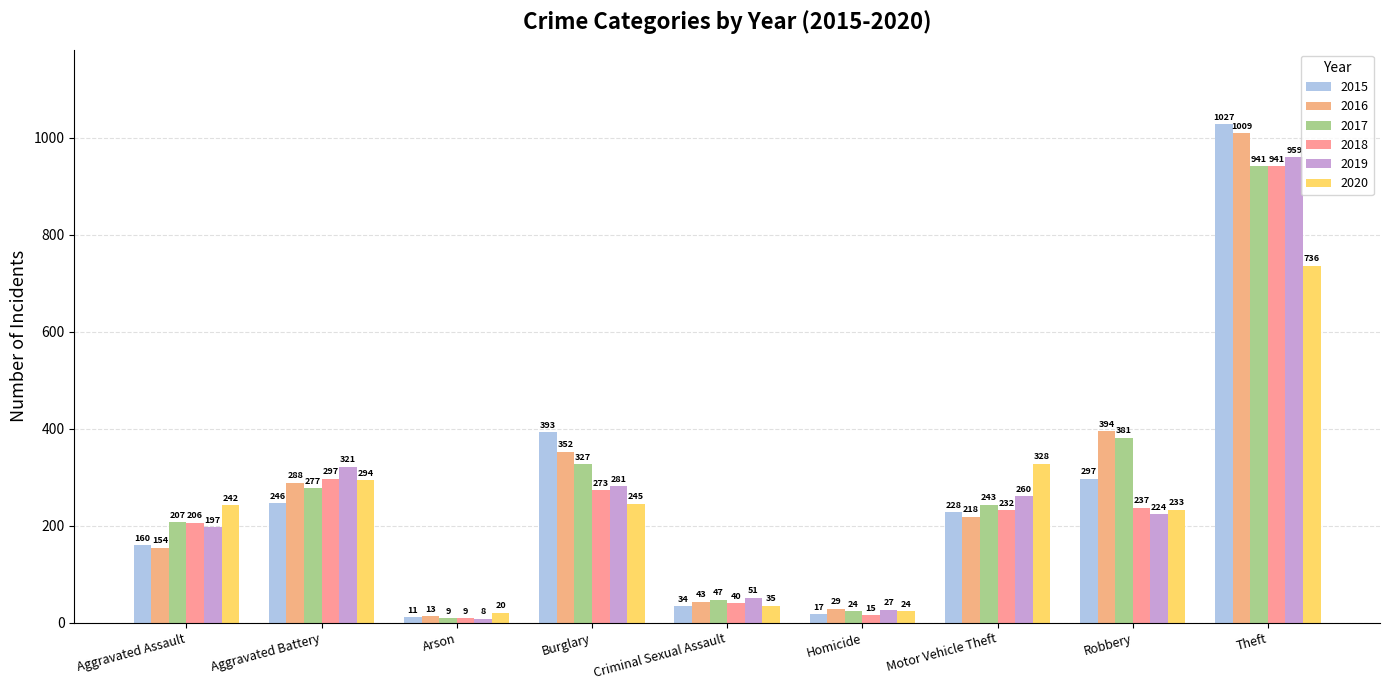

Where does the 2017 series first go above 243?

Aggravated Battery